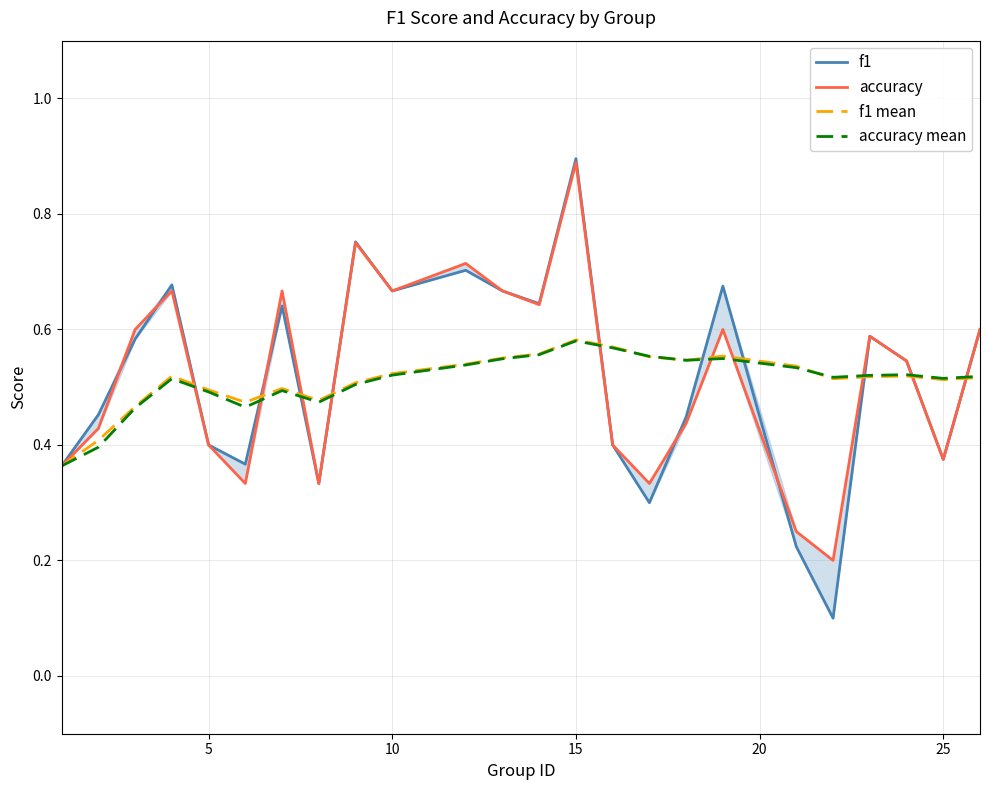

Rank the series by their maximum value, from lowest to highest.

accuracy mean, f1 mean, accuracy, f1